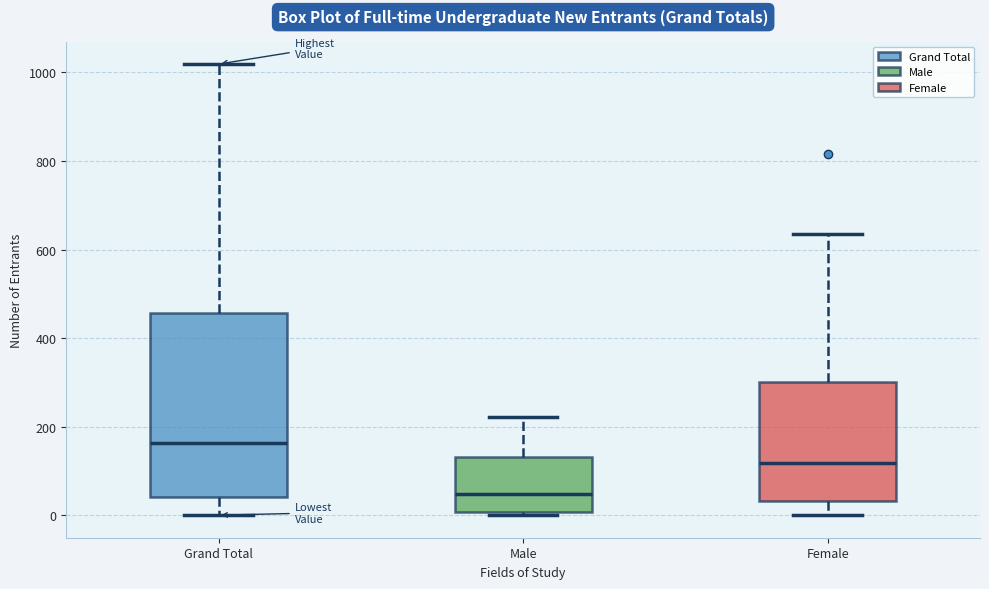

Reading left to right, transcribe this box plot: for each box, give where its median line is, the range the box spans, and where its two whiskers end, as read against the y-axis. The values are not printed on the chart, so give them approximately, as read against the axis.

Grand Total: median 160, box 40 to 460, whiskers 0 to 1020
Male: median 40, box 0 to 140, whiskers 0 (just below the box's lower edge) to 220
Female: median 120, box 40 to 300, whiskers 0 to 640